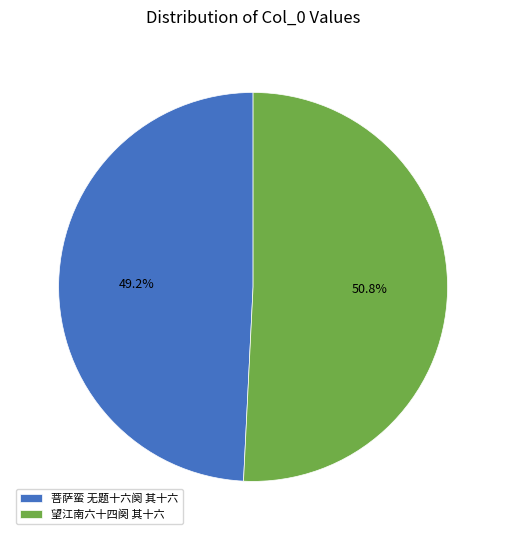

Is there a majority slice in this chart?

Yes